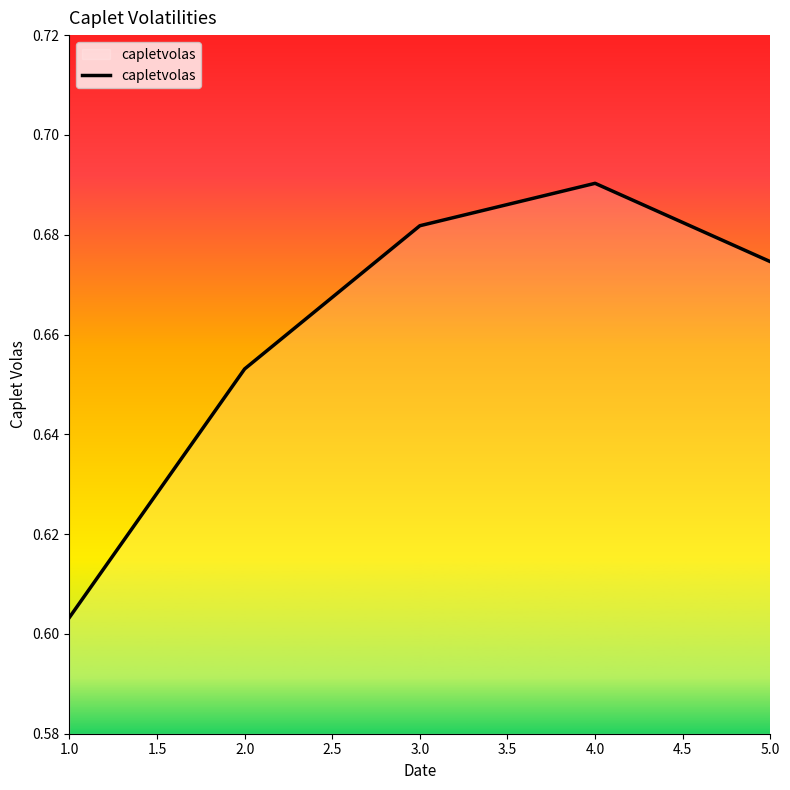

What is the difference between the maximum and minimum values?

0.1